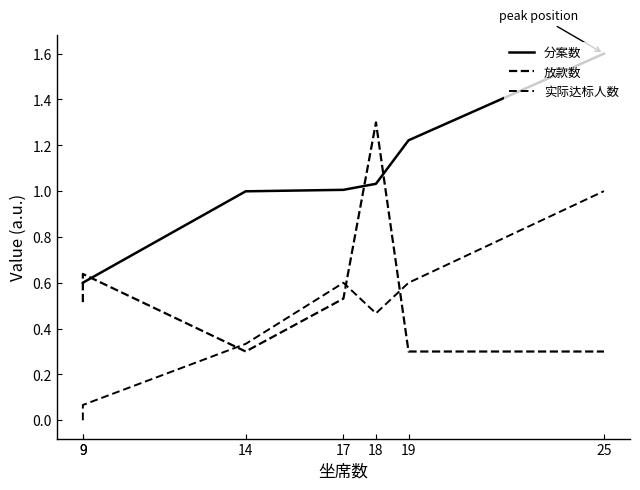

Reading left to right, extract all data points from this chart.

分案数: 0.6	0.6	1.0	1.0	1.0	1.2	1.6
放款数: 0.5	0.6	0.3	0.5	1.3	0.3	0.3
实际达标人数: 0.0	0.1	0.3	0.6	0.5	0.6	1.0